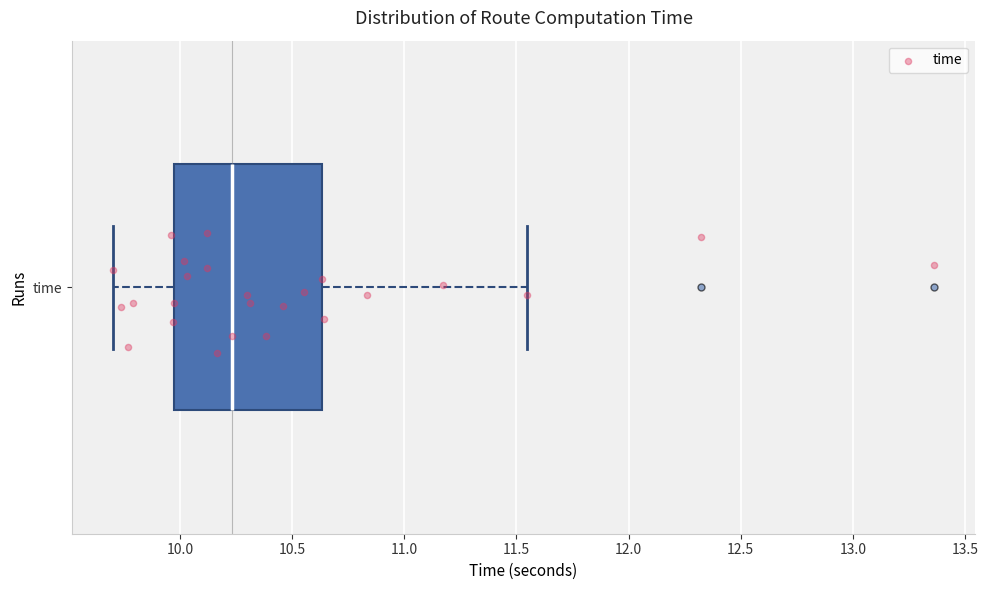

Read this box plot against the x-axis: the position of the median line, the range covered by the box, and the ends of both whiskers. The values are not printed on the chart, so give them approximately, as read against the axis.

median 10.25, box 9.95 to 10.65, whiskers 9.70 to 11.55